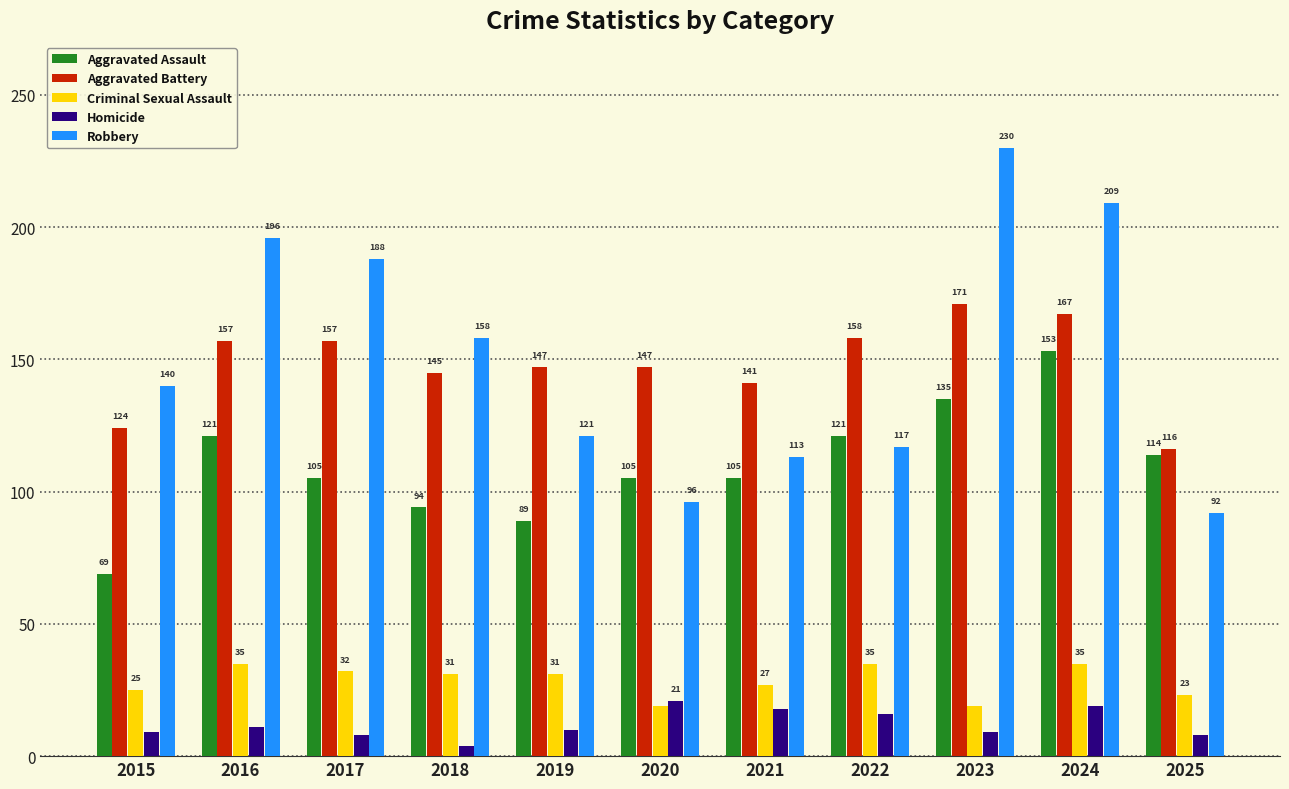

True or false: Homicide has a value of 8 at 2025.

True